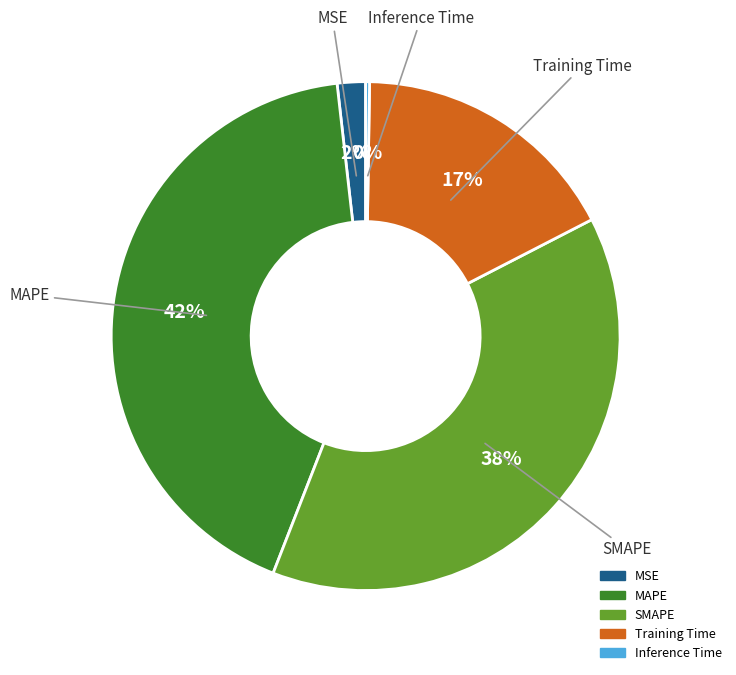

To the nearest percent, what portion does Training Time represent?

17%